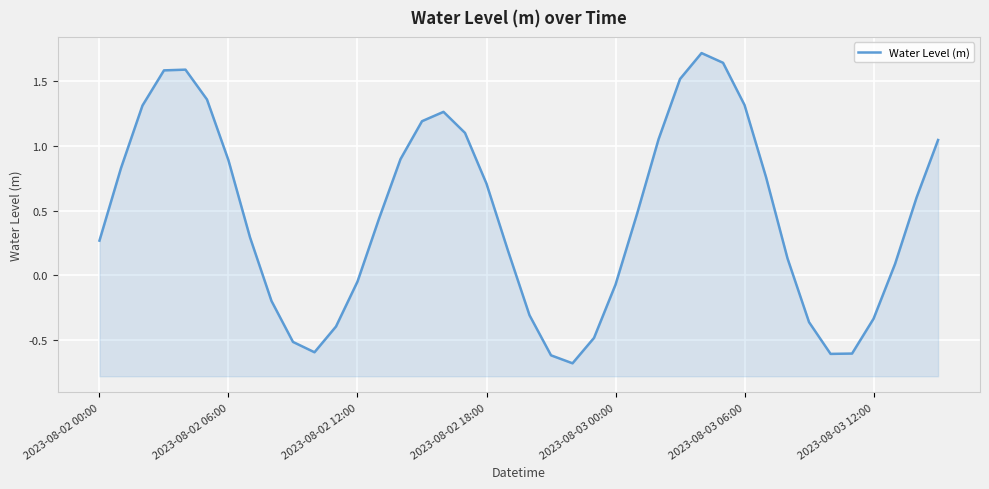

Which label corresponds to the smallest value in the chart?

22